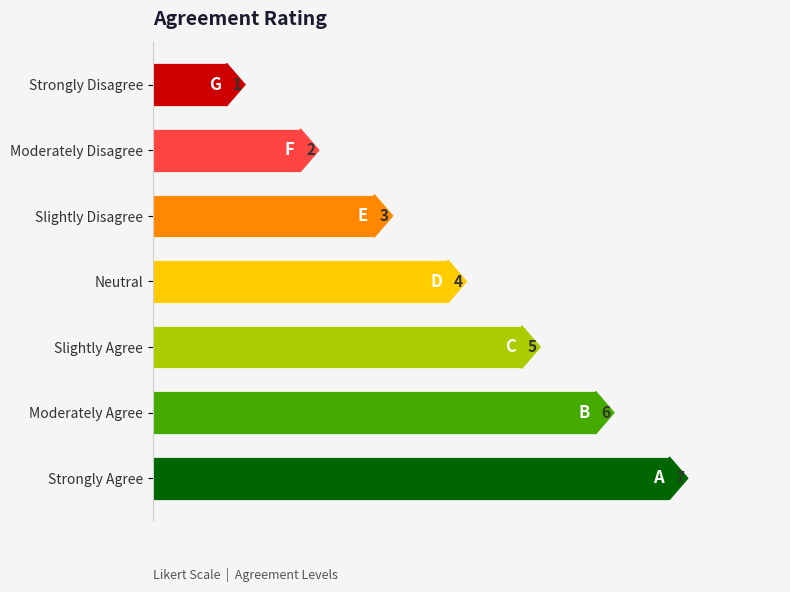

Which category has the highest value across all series?

Strongly Agree